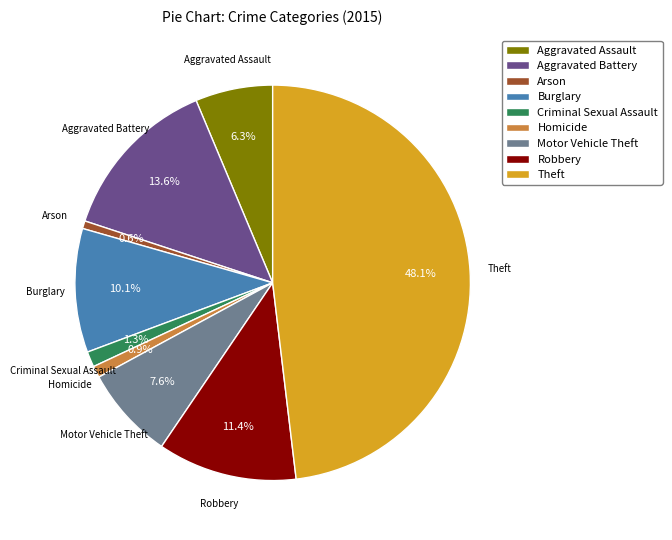

Is it true that Aggravated Assault is 6% of the pie?

True